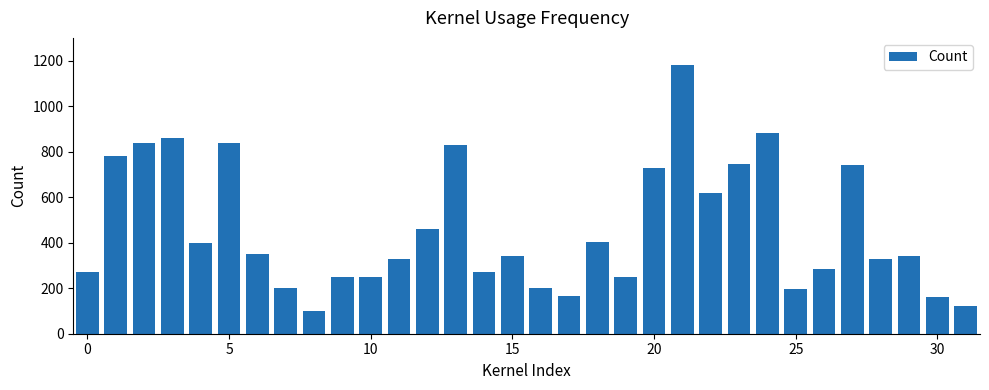

What is the sum of all values?

14715